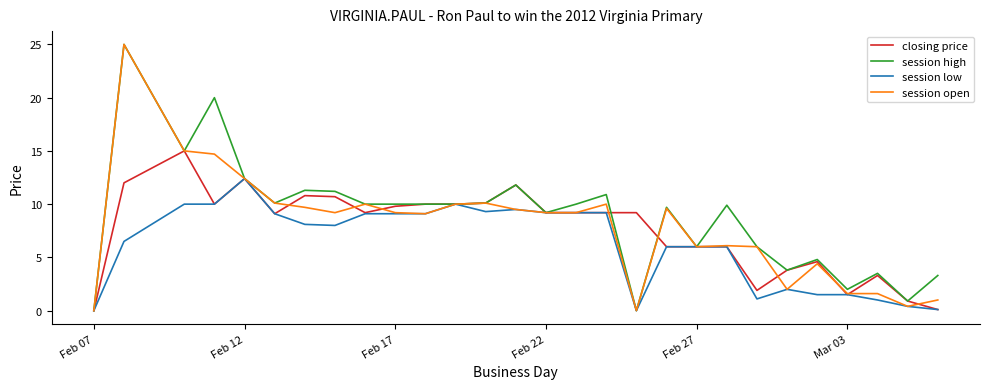

Reading left to right, what are all the values shown in this chart?

closing price: 0.0	12.0	15.0	10.0	12.4	9.1	10.8	10.7	9.2	9.8	10.0	10.0	10.1	11.8	9.2	9.2	9.2	9.2	6.0	6.0	6.0	1.9	3.8	4.6	1.5	3.3	0.9	0.1
session high: 0.0	25.0	15.0	20.0	12.4	10.1	11.3	11.2	10.0	10.0	10.0	10.0	10.1	11.8	9.2	10.0	10.9	0.0	9.7	6.0	9.9	6.0	3.8	4.8	2.0	3.5	0.9	3.3
session low: 0.0	6.5	10.0	10.0	12.4	9.1	8.1	8.0	9.1	9.1	9.1	10.0	9.3	9.5	9.2	9.2	9.2	0.0	6.0	6.0	6.0	1.1	2.0	1.5	1.5	1.0	0.4	0.1
session open: 0.0	25.0	15.0	14.7	12.4	10.1	9.7	9.2	10.0	9.2	9.1	10.0	10.1	9.5	9.2	9.2	10.0	0.0	9.6	6.0	6.1	6.0	2.0	4.4	1.6	1.6	0.4	1.0